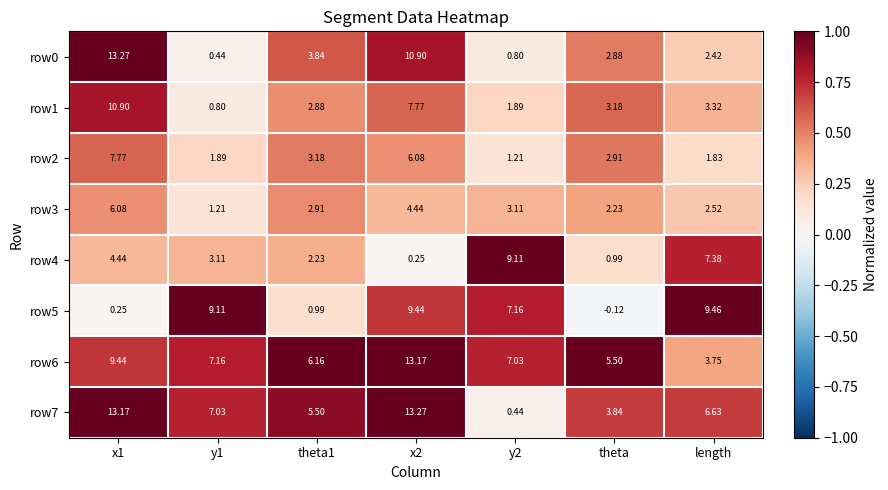

What is the total value across all series at theta?

21.4